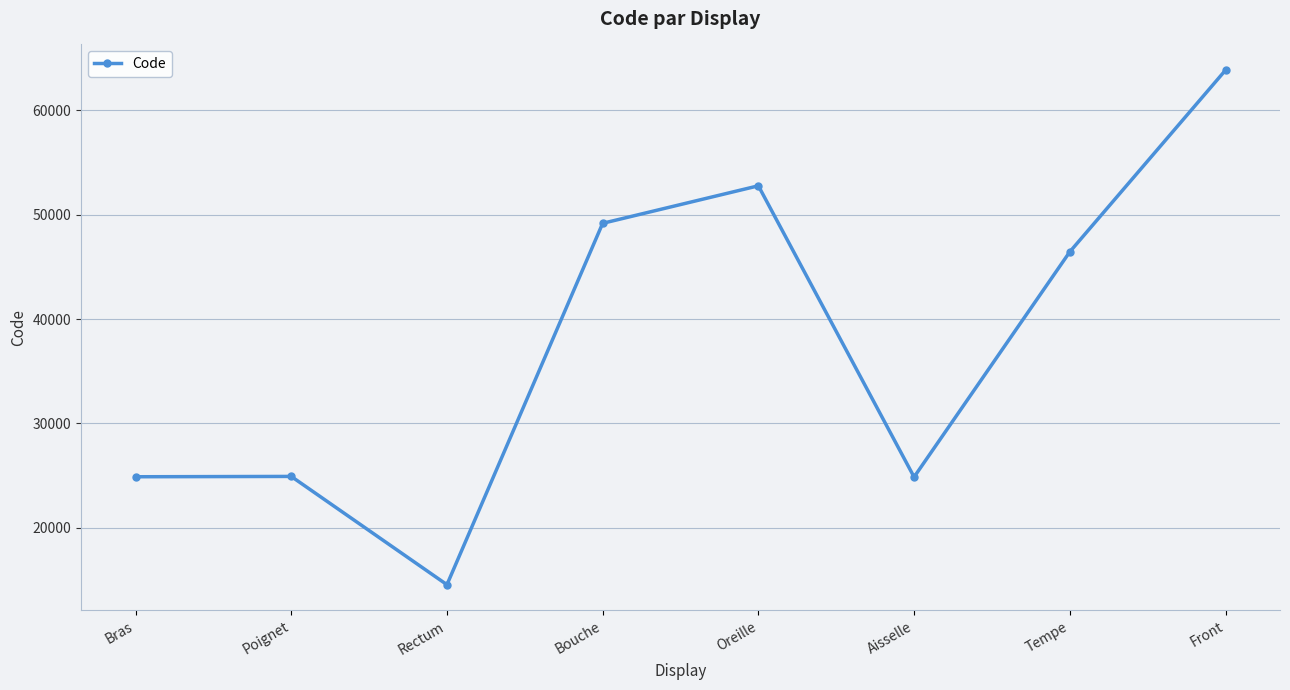

The chart shows a value of 24864 at Aisselle. True or false?

True